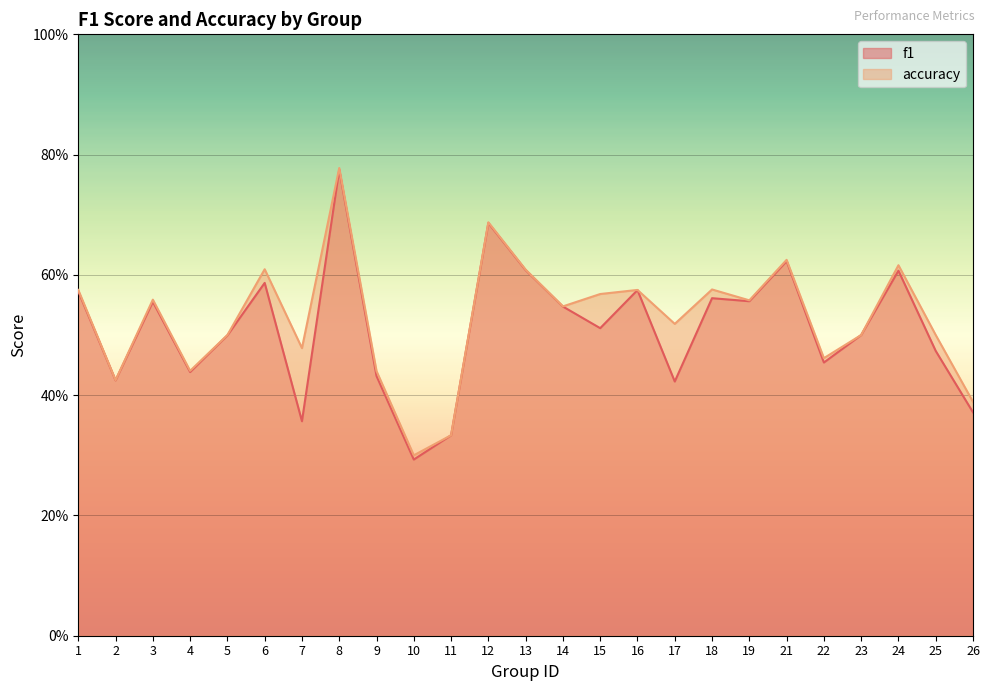

What is the value of the accuracy point at the 18th from the left?

0.6